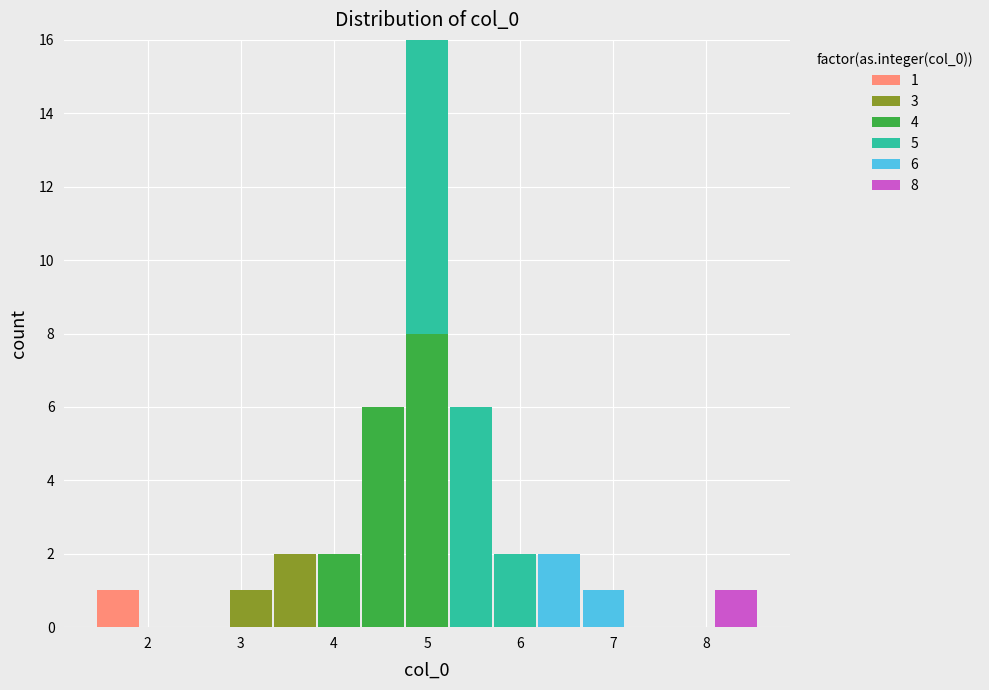

Which range on the x-axis has the tallest stacked bar (by total height)?

4.8 to 5.2